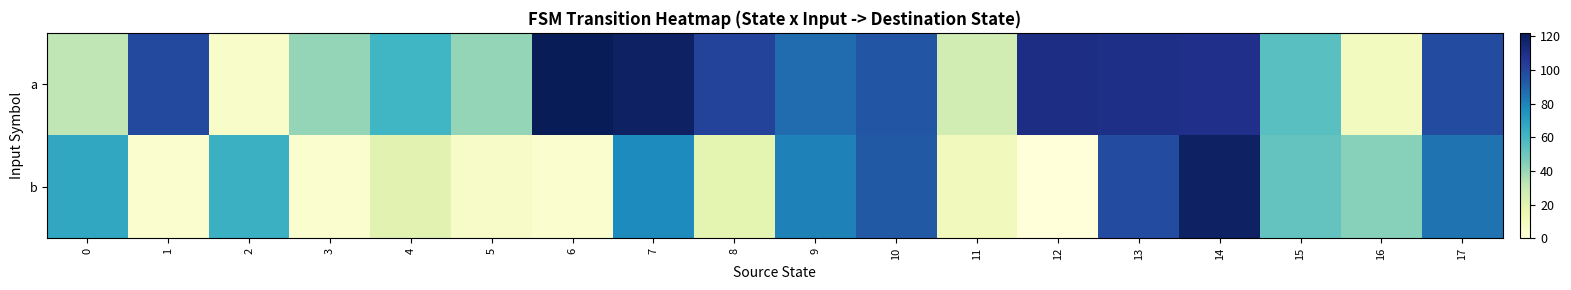

Which category has the lowest value across all series?

12